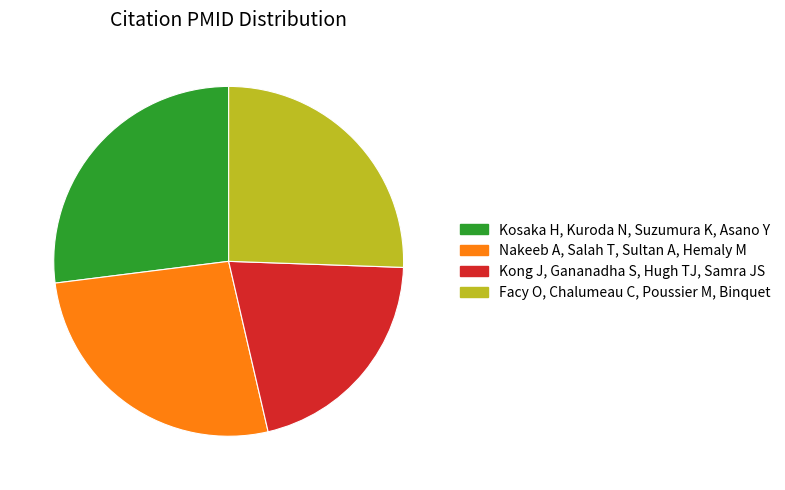

How many segments does this pie chart have?

4